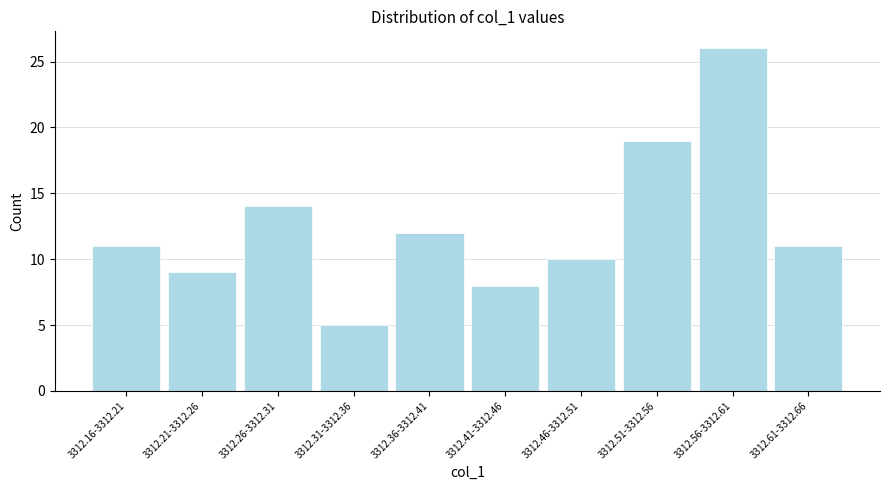

Reading right to left, list all the values displayed in this chart.

3312.61-3312.66=11	3312.56-3312.61=26	3312.51-3312.56=19	3312.46-3312.51=10	3312.41-3312.46=8	3312.36-3312.41=12	3312.31-3312.36=5	3312.26-3312.31=14	3312.21-3312.26=9	3312.16-3312.21=11